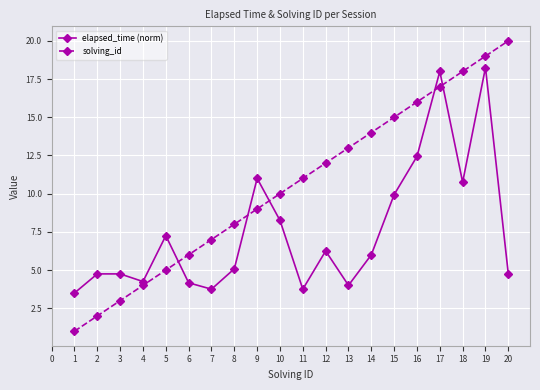

True or false: solving_id has more than 2 points higher than both neighbors.

False